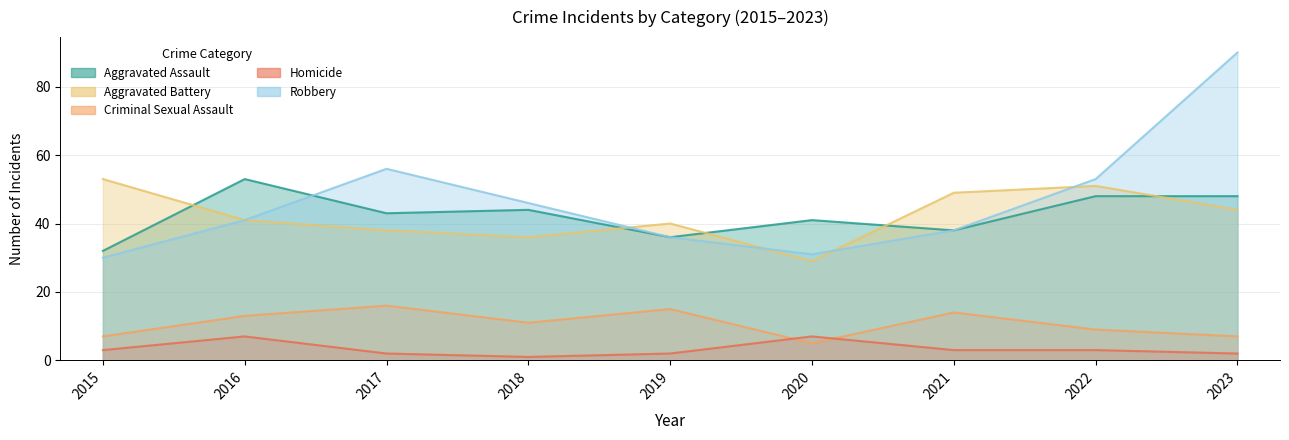

True or false: Aggravated Assault and Criminal Sexual Assault intersect in this chart.

False